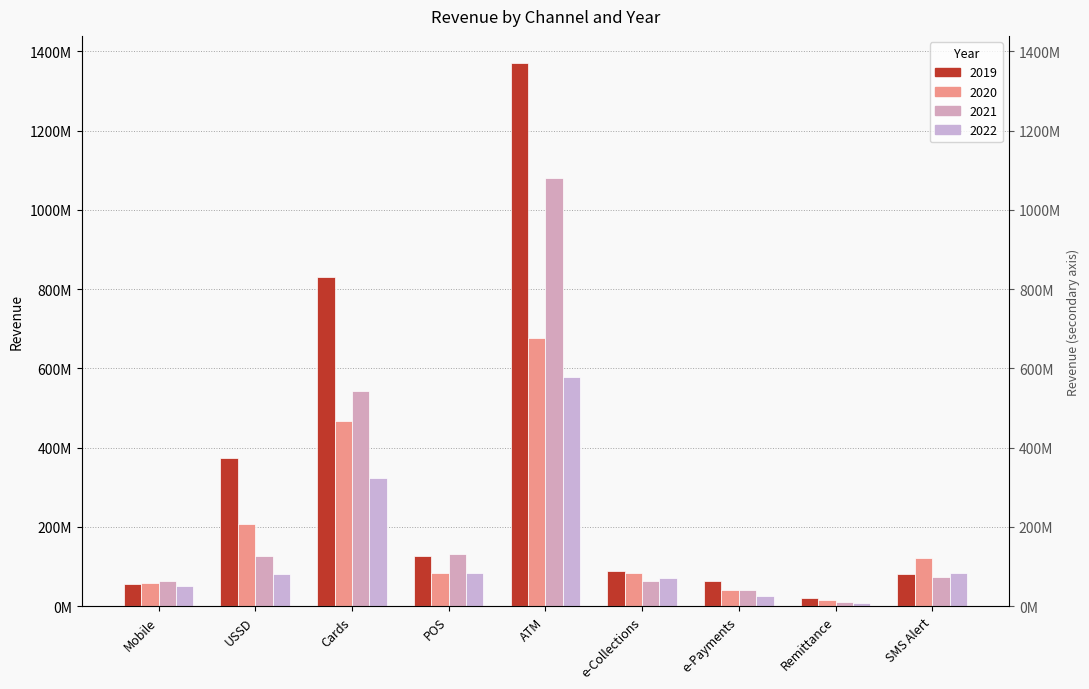

Is it true that 2021 equals 13001483 at e-Collections?

False